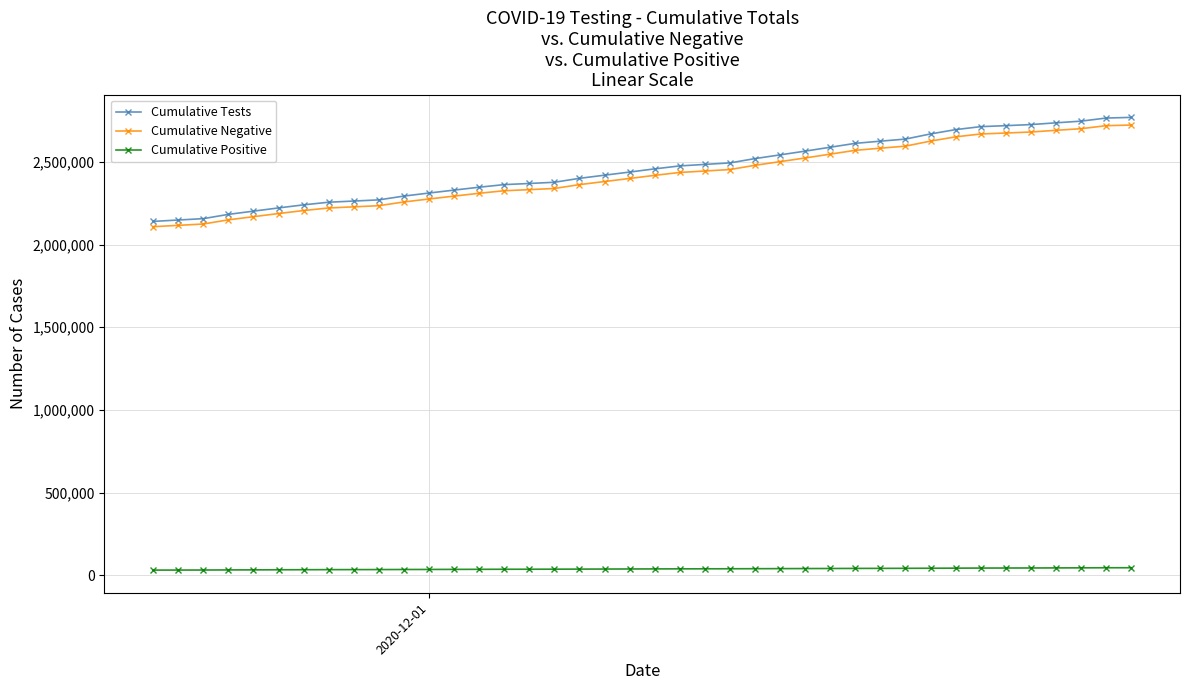

True or false: Cumulative Negative and Cumulative Tests cross at least once.

False